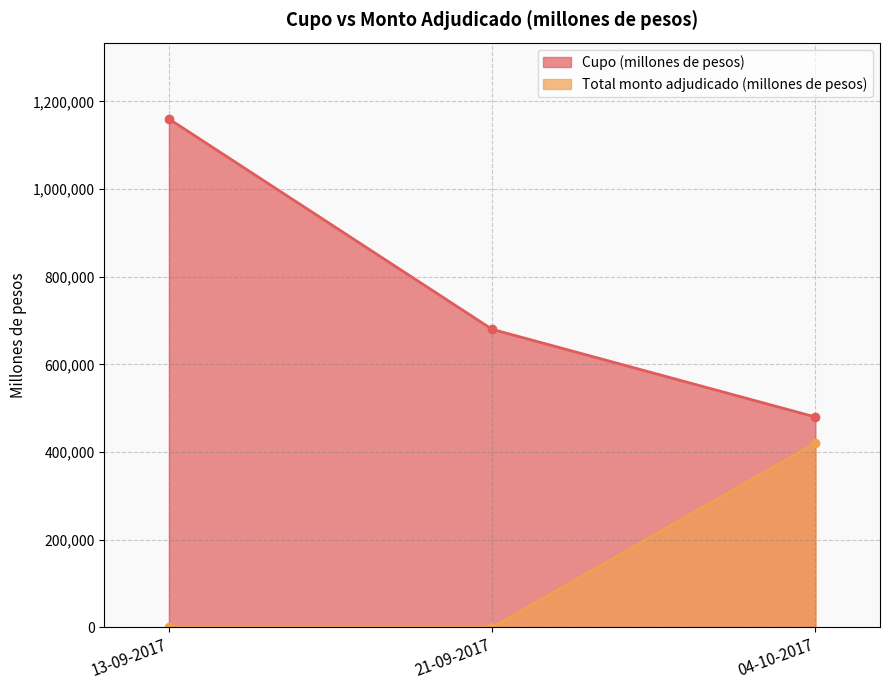

Which series has the widest spread of values?

Cupo (millones de pesos)